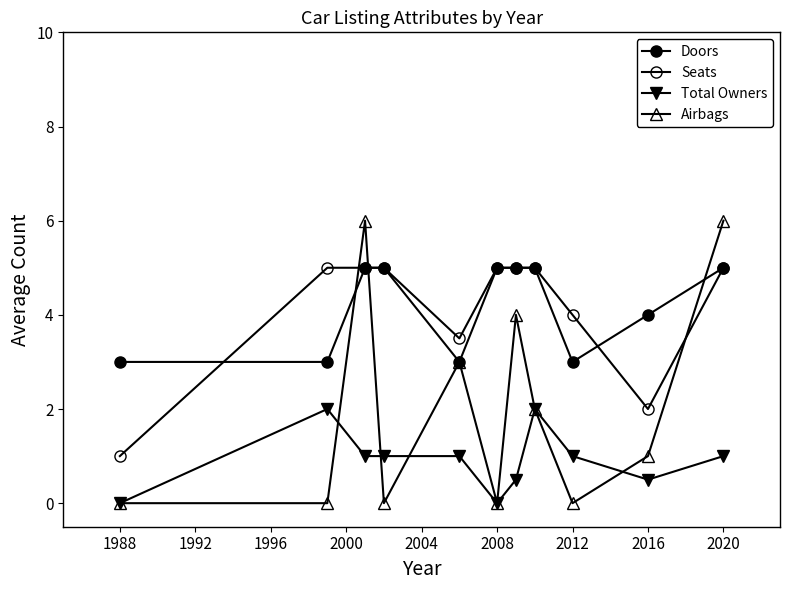

How many categories are shown in the chart?

11